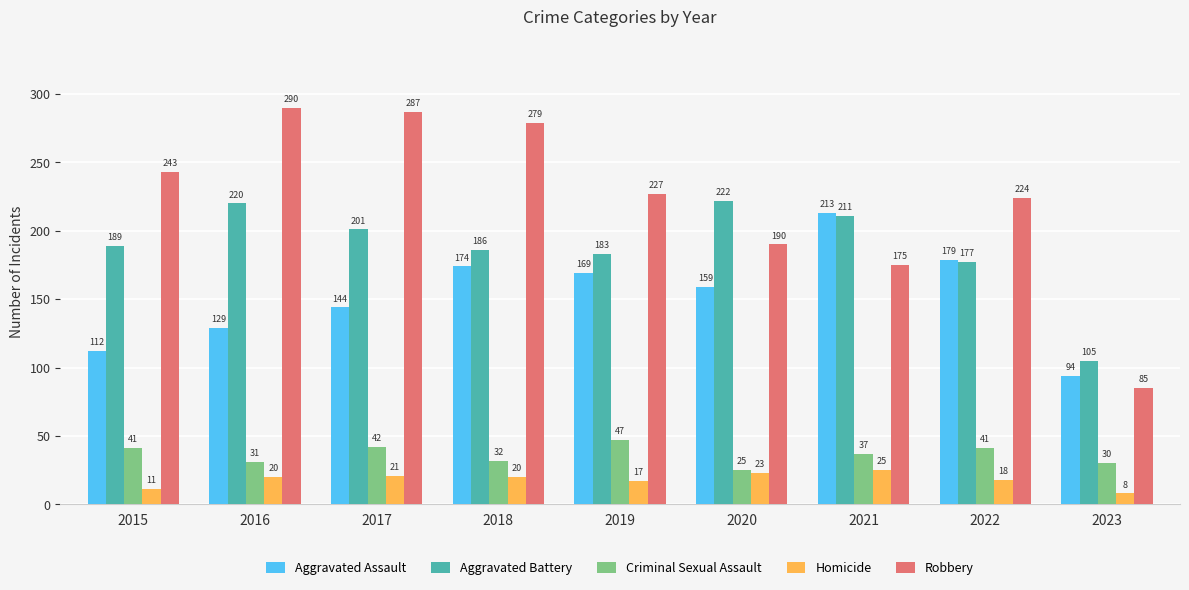

What is the difference between the maximum and second lowest values in the Criminal Sexual Assault series?

17